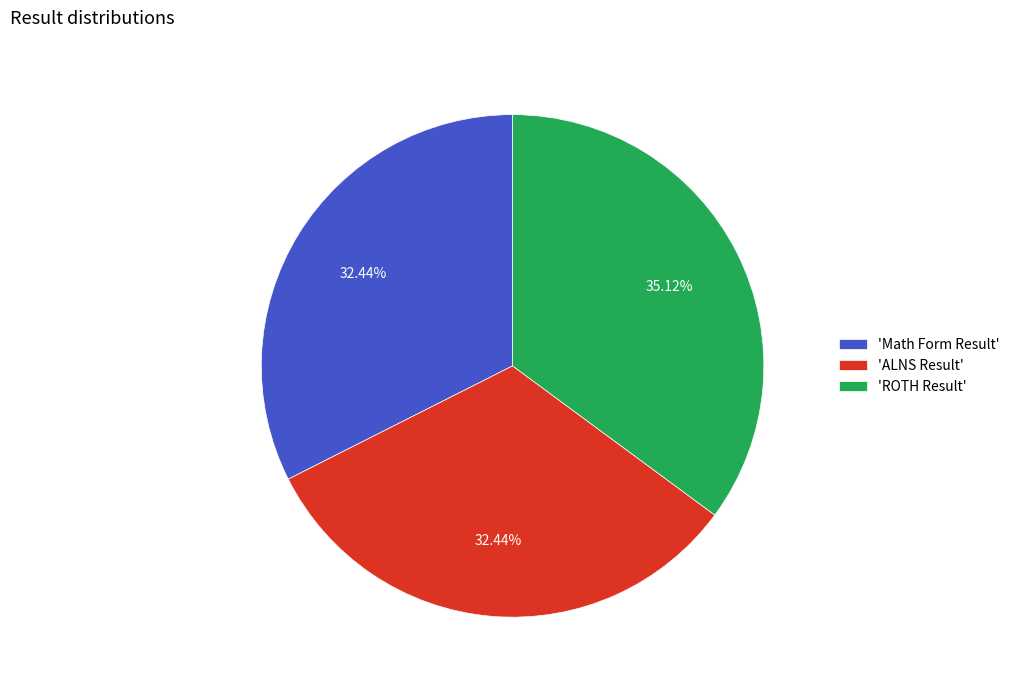

Do 'Math Form Result' and 'ROTH Result' together represent more than half of the pie?

Yes